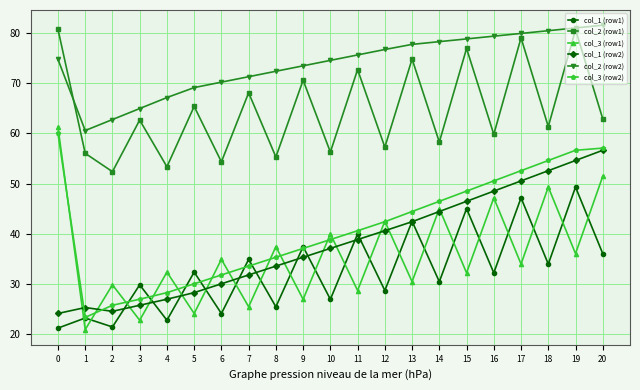

What is the difference between the highest and lowest values at 2?

41.4